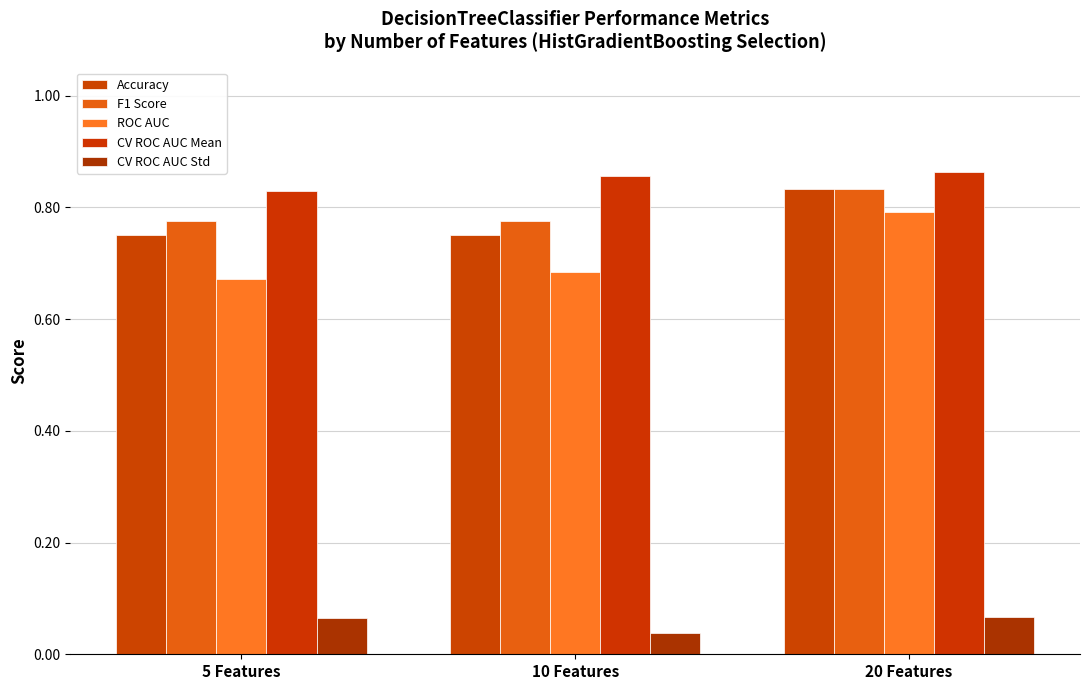

Which category has the lowest value in the Accuracy series?

5 Features